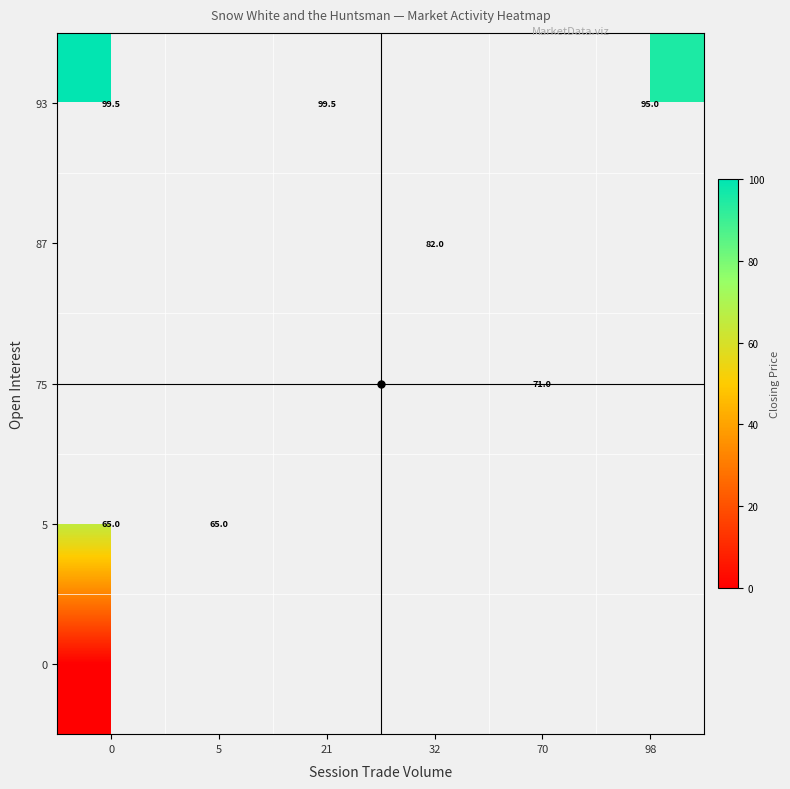

The value of 93 at 98 is 95.0. True or false?

True